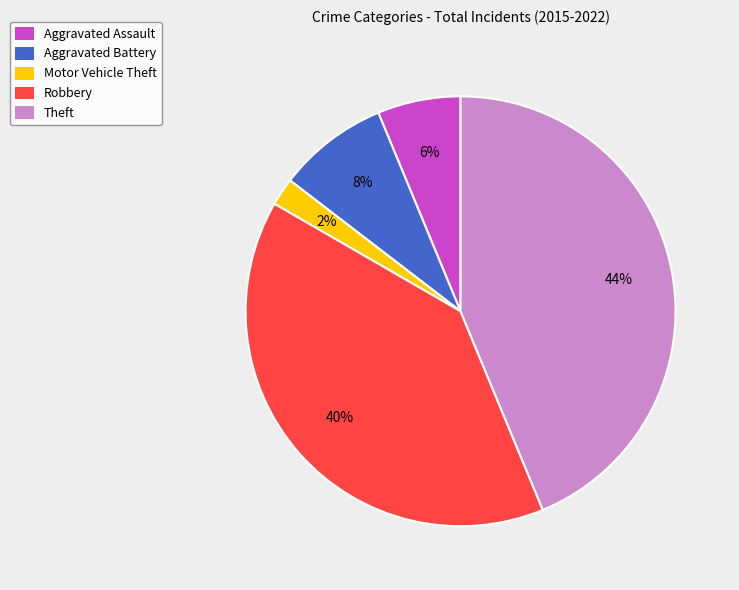

Between Aggravated Assault and Theft, which is larger?

Theft